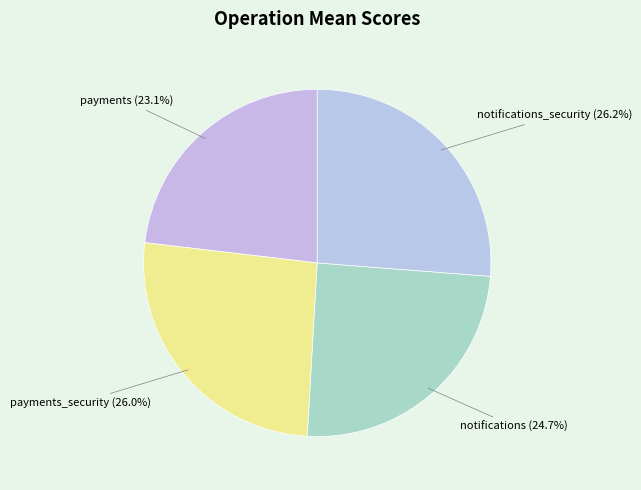

To the nearest percent, what is the combined percentage of payments_security and payments?

49%